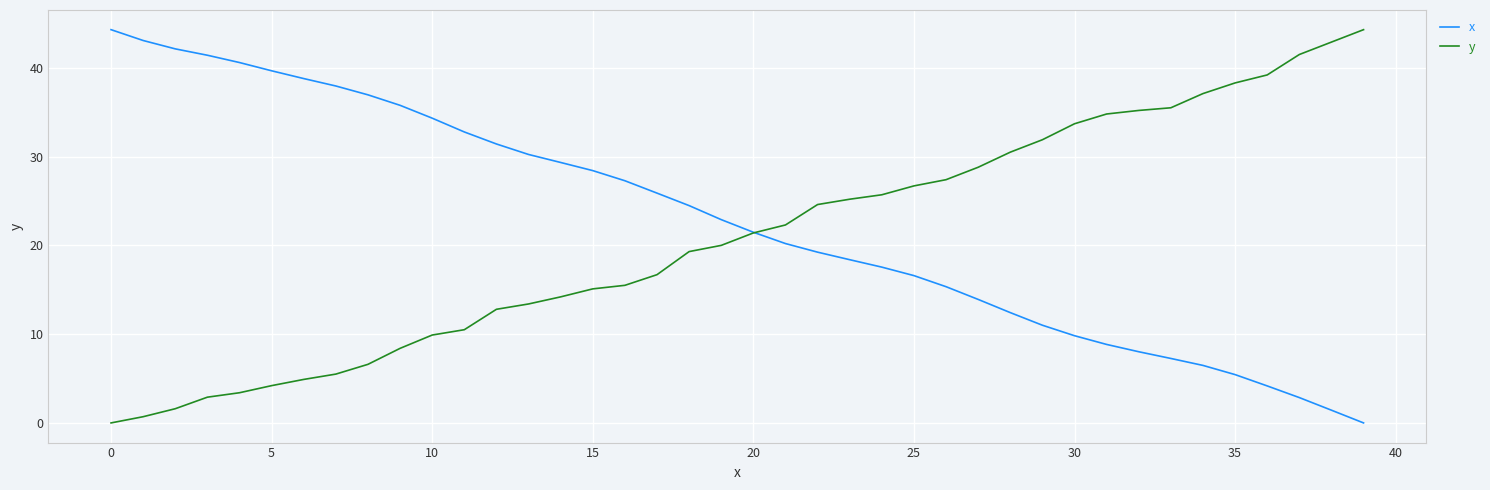

How many lines are shown in the chart?

2